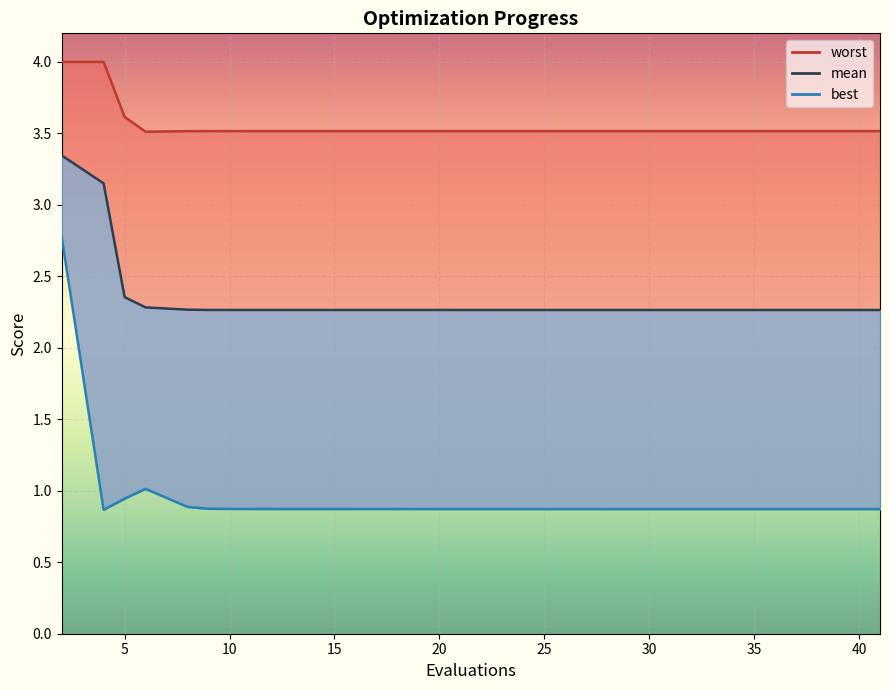

Which category has the highest value across all series?

2